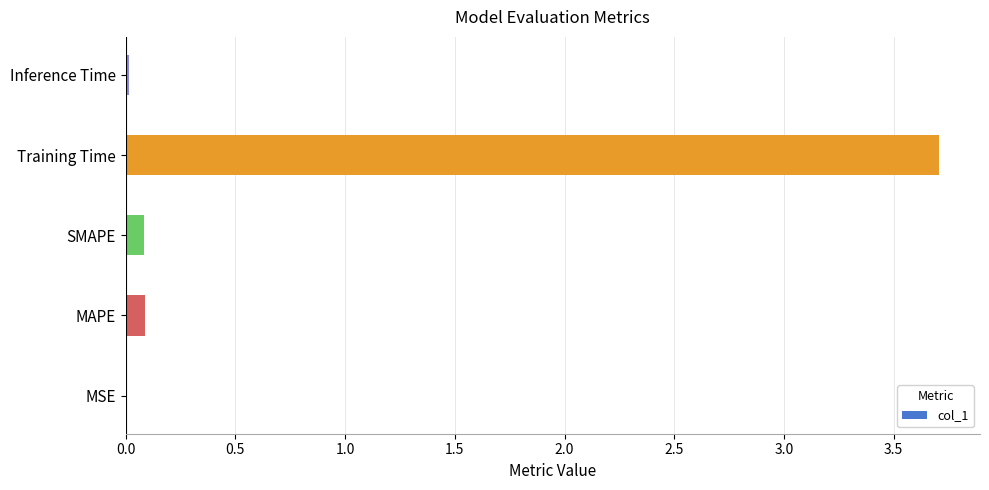

Between MSE and SMAPE, which is larger?

SMAPE